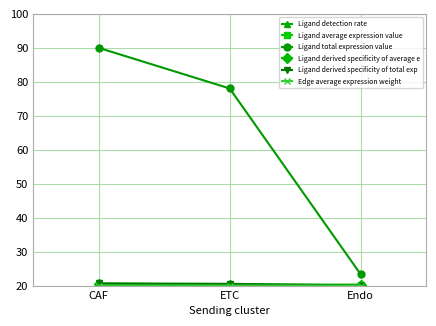

What is the label of the 2nd point from the right?

ETC